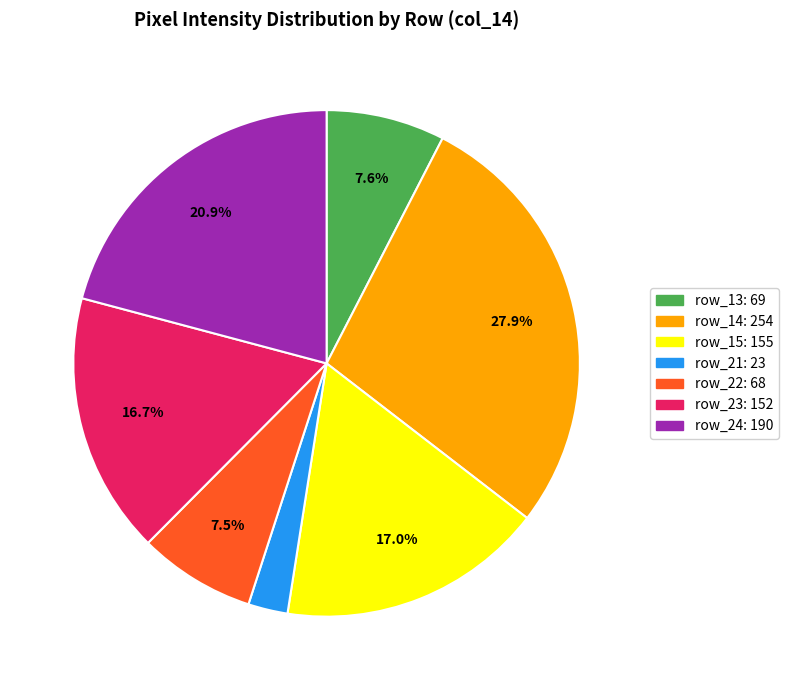

How many slices are in this pie chart?

7